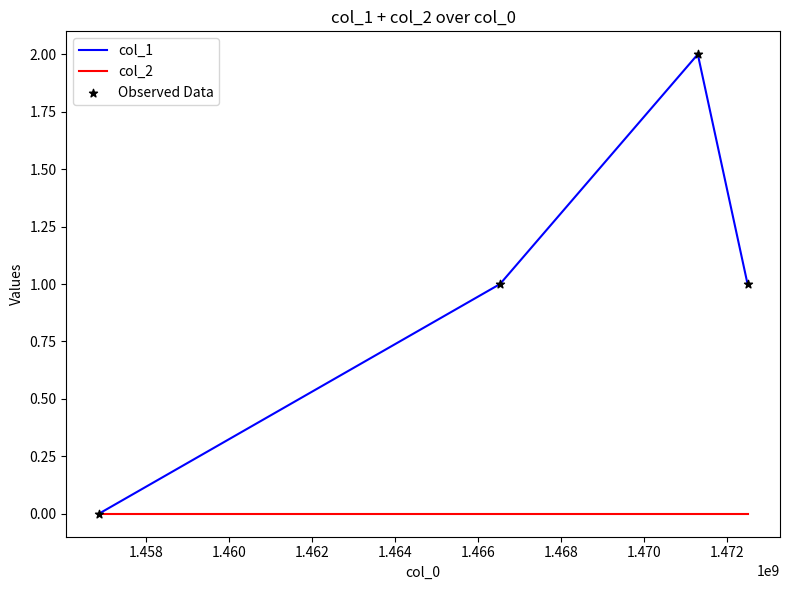

True or false: col_2 has more than 2 points higher than both neighbors.

False